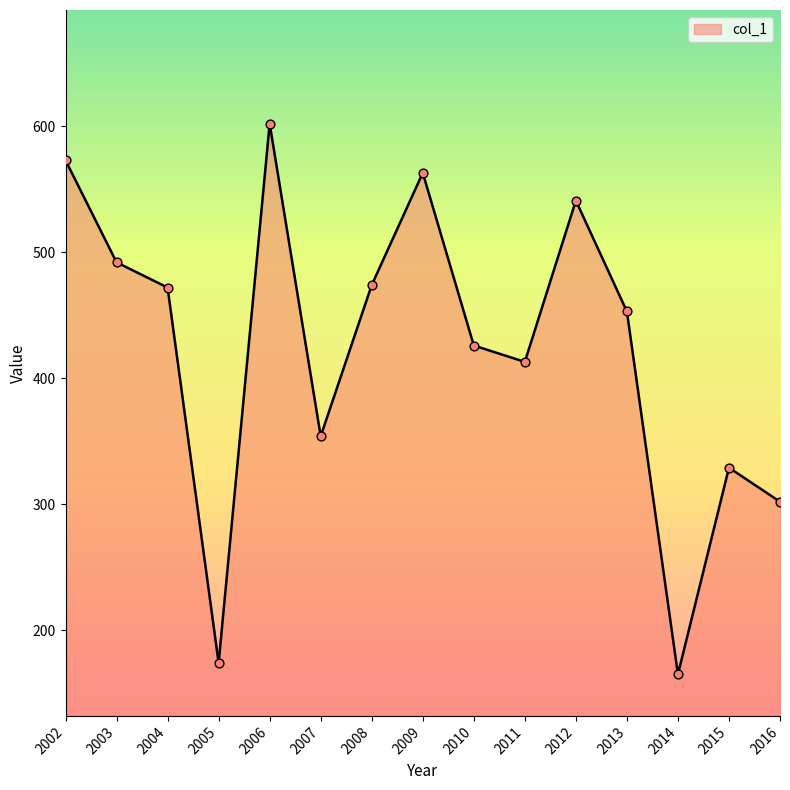

What is the change in value from 2011 to 2014?

-248